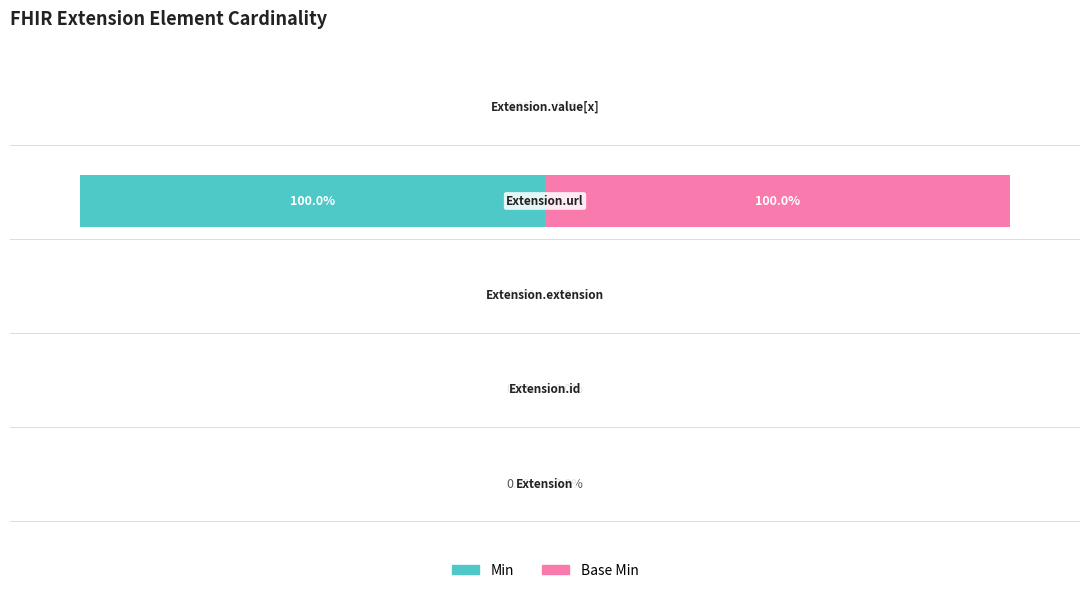

What is the approximate value of Base Min at 3, to the nearest 5?

100